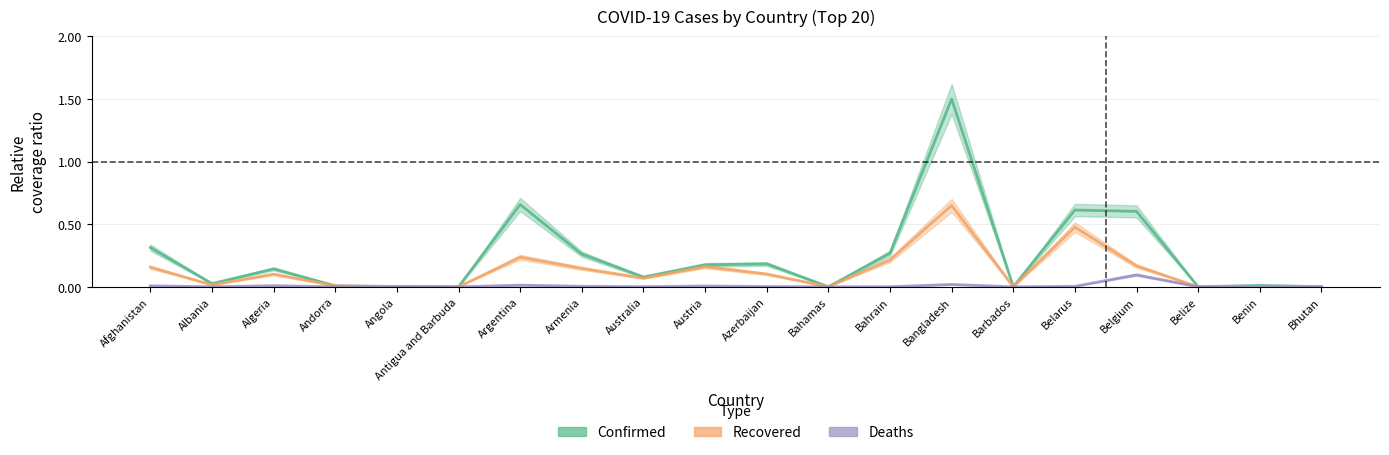

Where is the first local minimum for Confirmed?

Albania